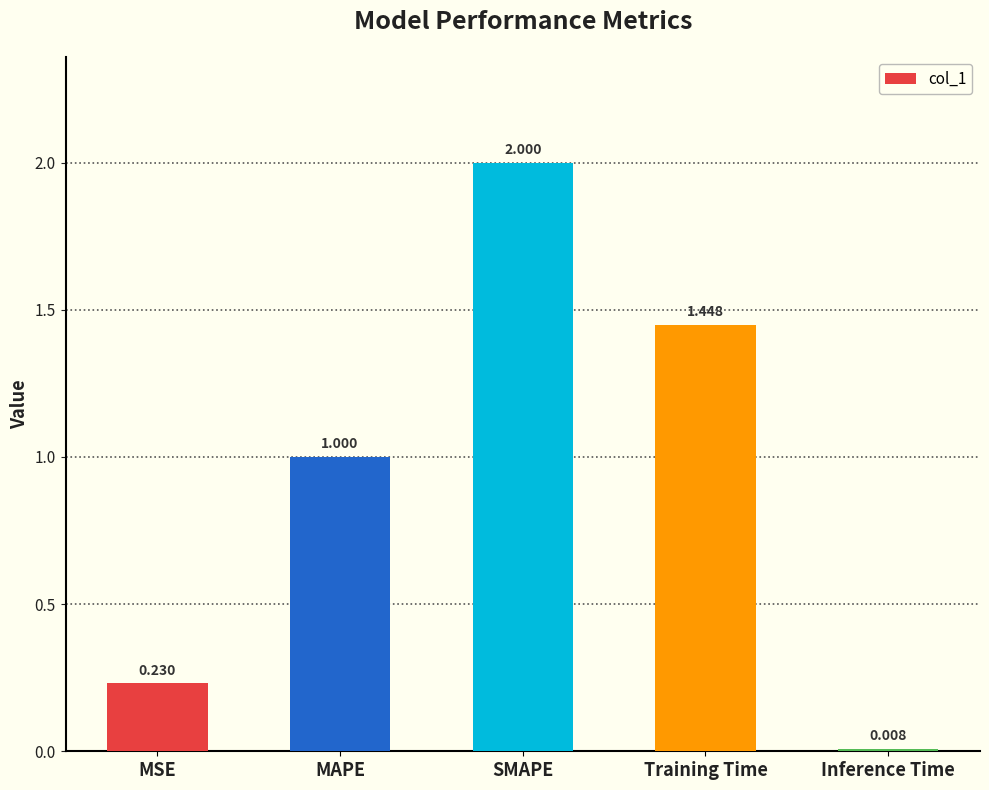

Which category has the highest value across all series?

SMAPE